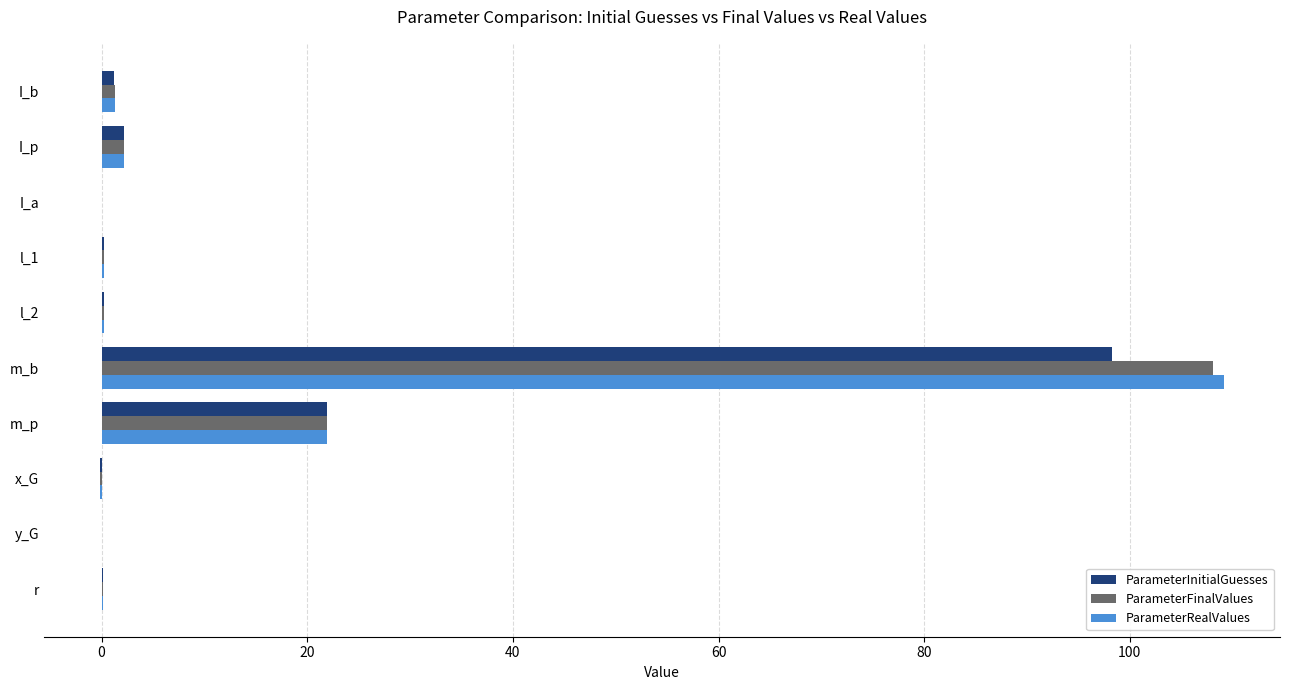

The ParameterInitialGuesses series shows 33.7 at m_p. True or false?

False